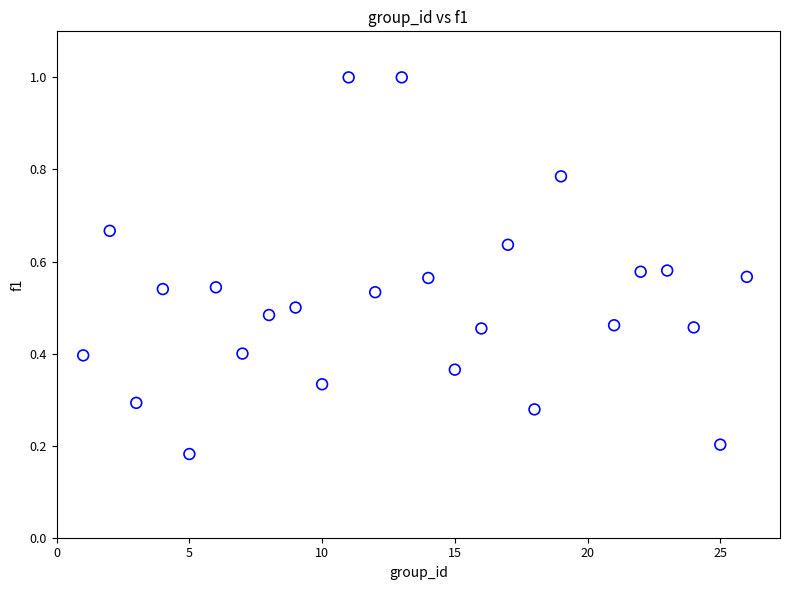

What is the range of X values (max minus min)?

25.0